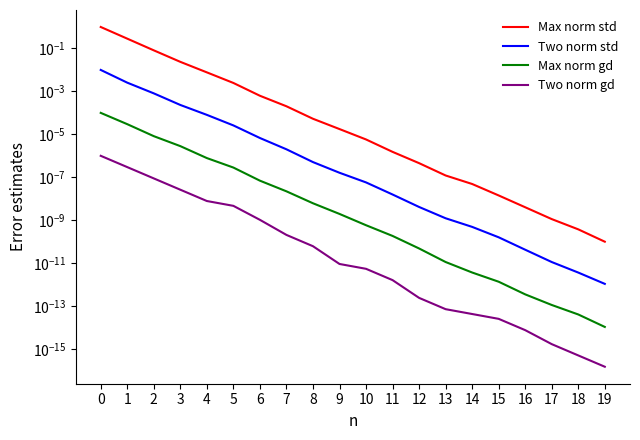

Which series has the largest range (max minus min)?

Max norm std